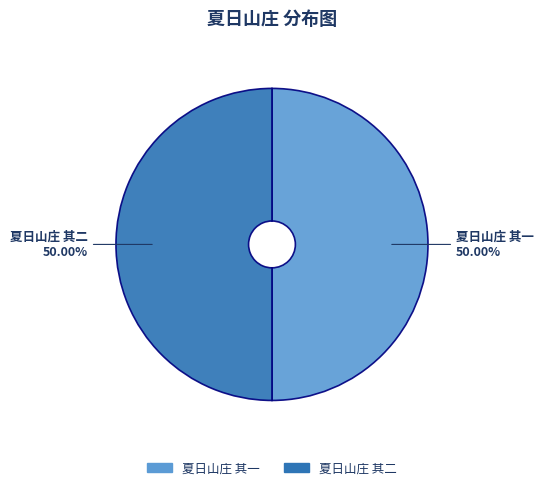

What is the ratio of the value at 夏日山庄 其二 to the value at 夏日山庄 其一?

1.0